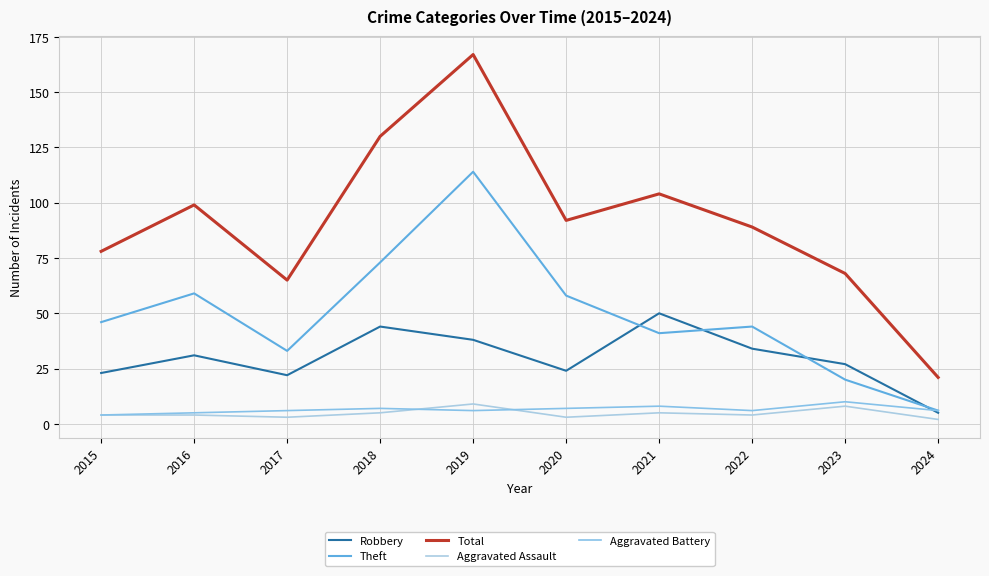

What is the value of the Aggravated Assault point at the 6th from the left?

3